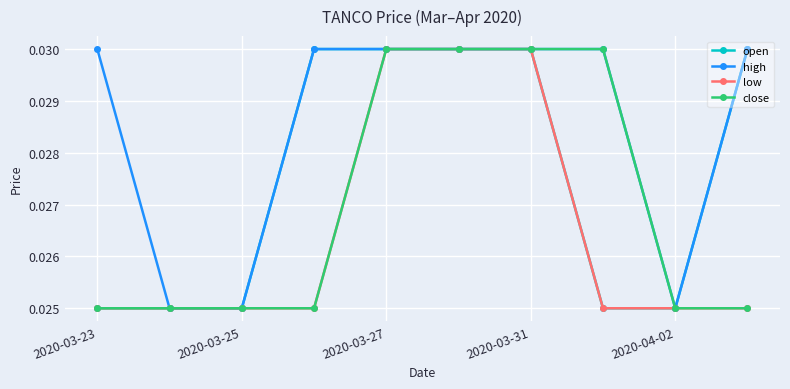

How many low values are between 0 and 1?

10